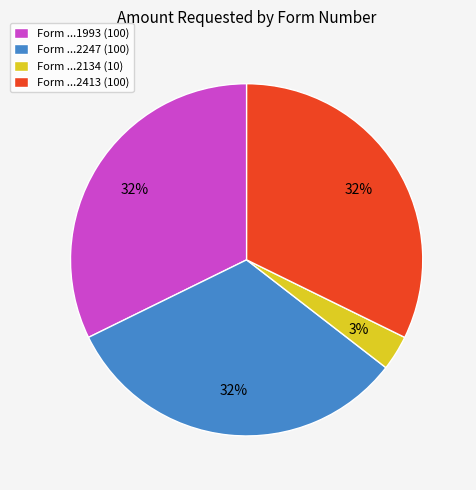

Which slice is the smallest?

Form ...2134 (10)